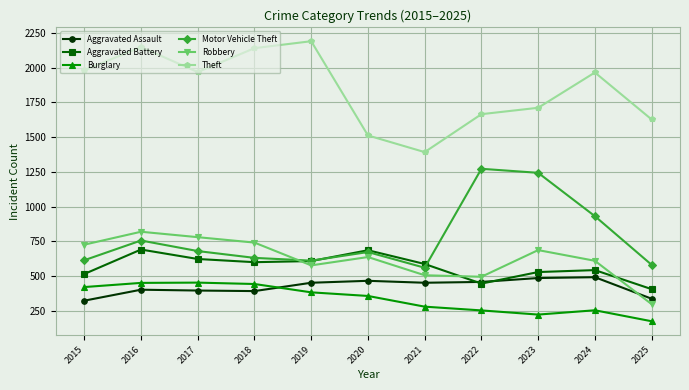

What is the value of the Aggravated Battery point at the 11th from the left?

406